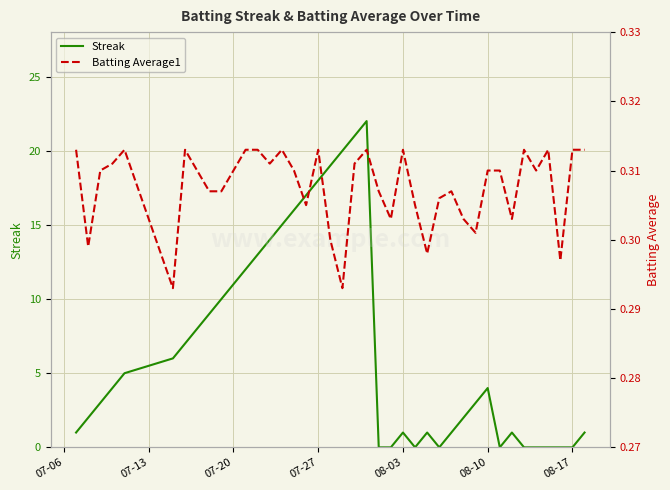

The Streak series shows 18 at 07-20. True or false?

False